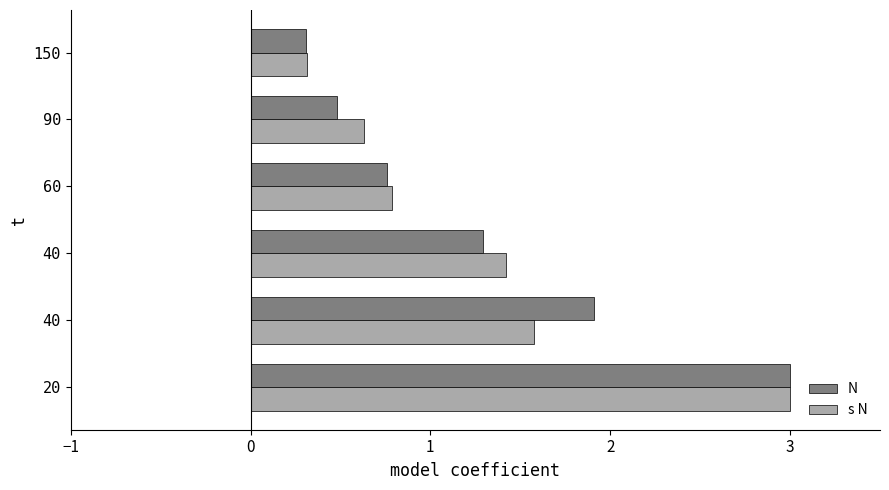

How many values in the s N series are below 1?

3